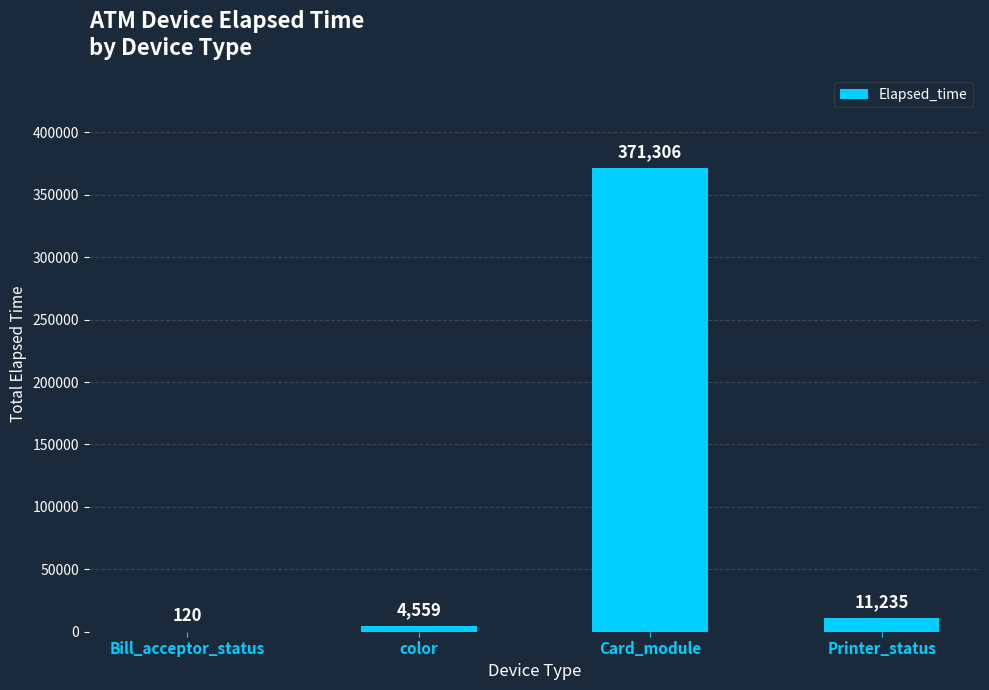

What is the maximum value shown in the chart?

371306